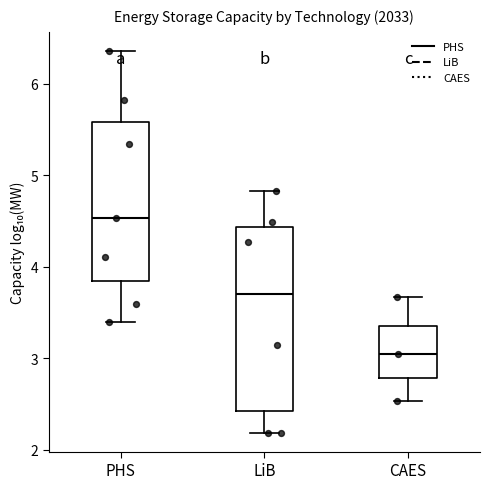

Reading left to right, transcribe this box plot: for each box, give where its median line is, the range the box spans, and where its two whiskers end, as read against the y-axis. The values are not printed on the chart, so give them approximately, as read against the axis.

PHS: median 4.5, box 3.8 to 5.6, whiskers 3.4 to 6.4
LiB: median 3.7, box 2.4 to 4.4, whiskers 2.2 to 4.8
CAES: median 3.0, box 2.8 to 3.4, whiskers 2.5 to 3.7